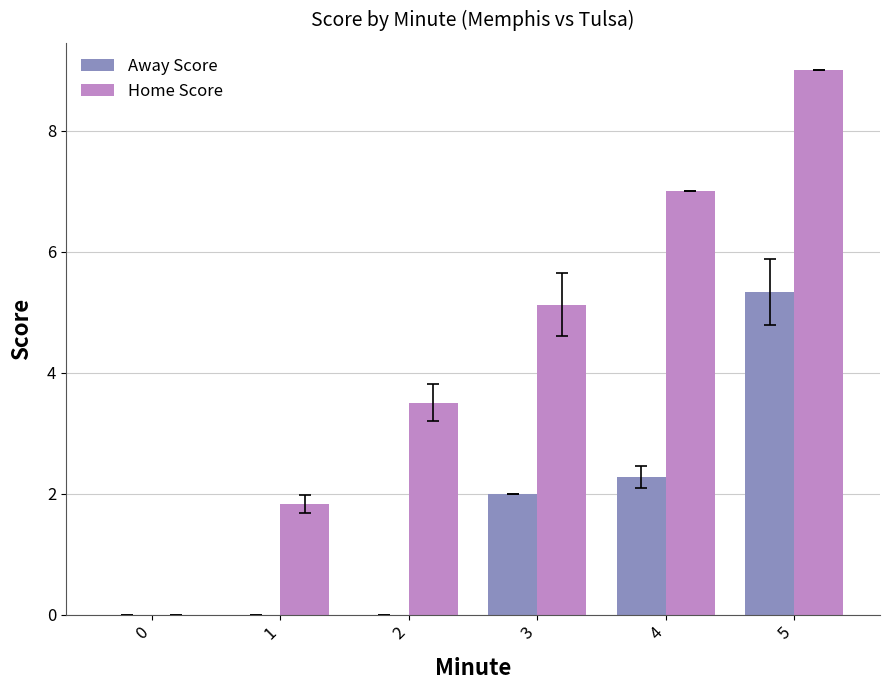

Reading left to right, extract all data points from this chart.

Away Score: 0.0	0.0	0.0	2.0	2.3	5.3
Home Score: 0.0	1.8	3.5	5.1	7.0	9.0